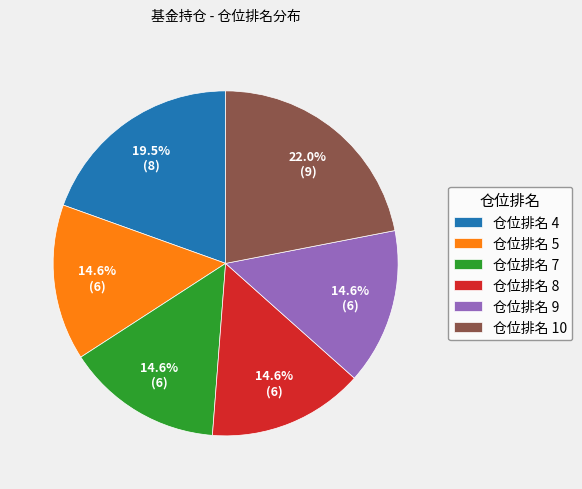

Between 仓位排名 9 and 仓位排名 4, which is larger?

仓位排名 4